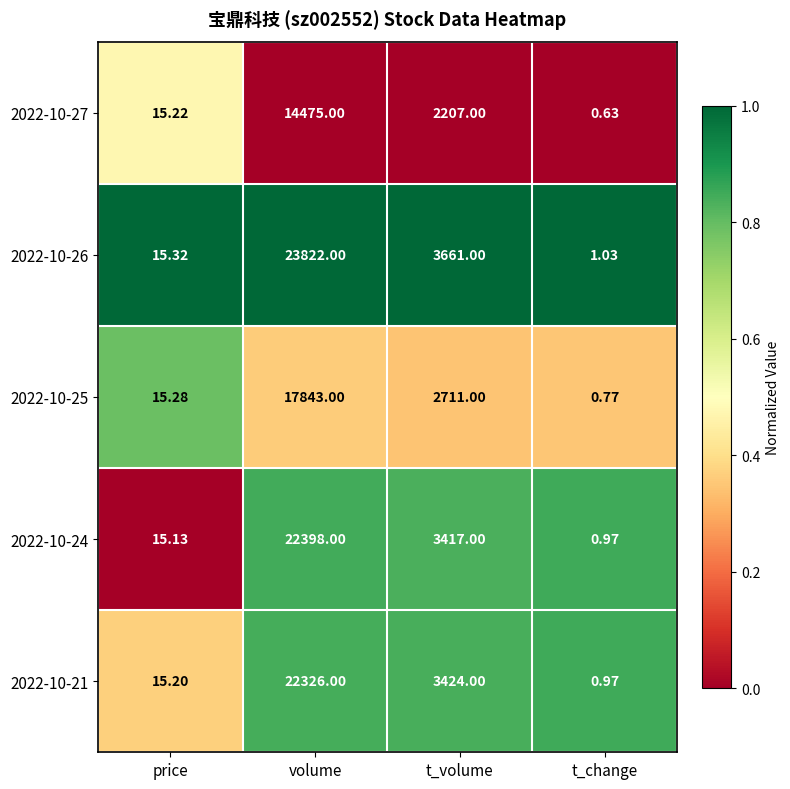

Which category has the highest value across all series?

volume